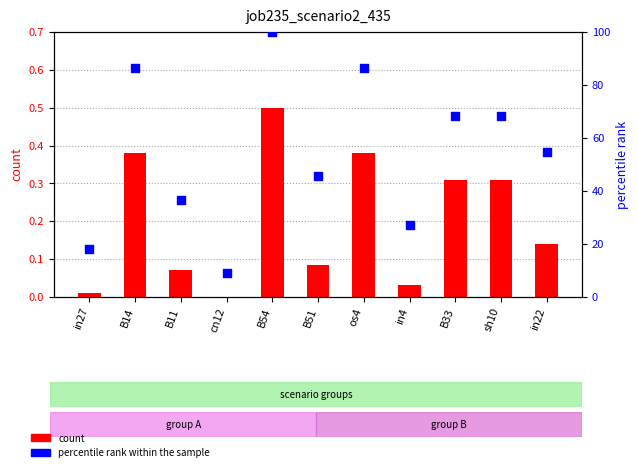

Which series reaches the maximum Y coordinate?

percentile rank within the sample